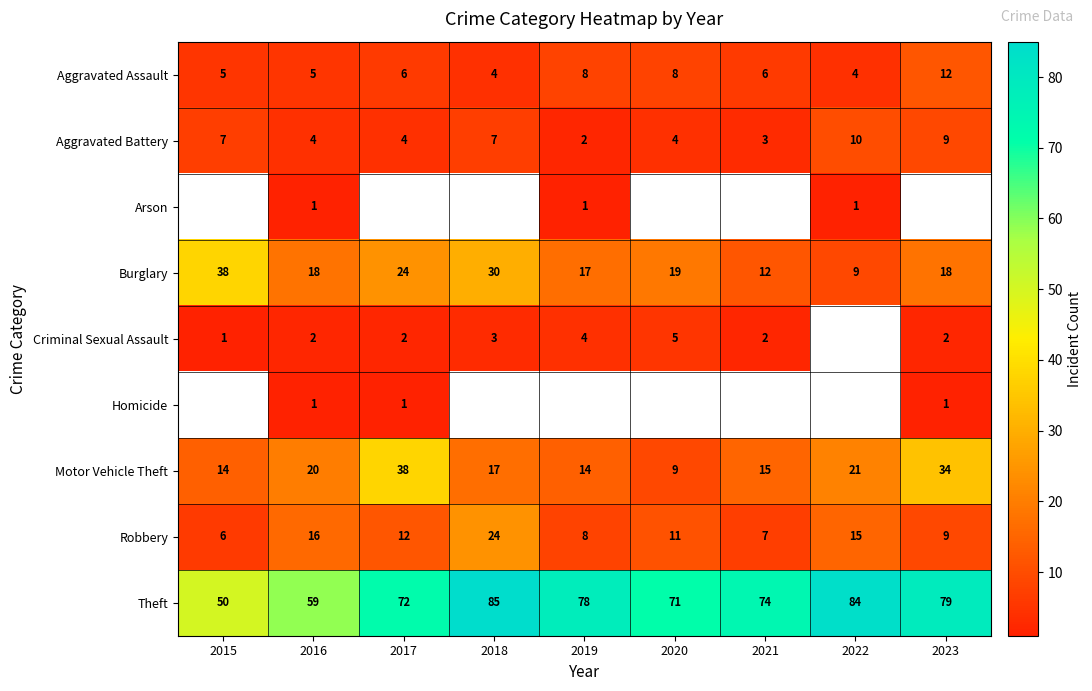

How many values in the Robbery series are below 11?

4